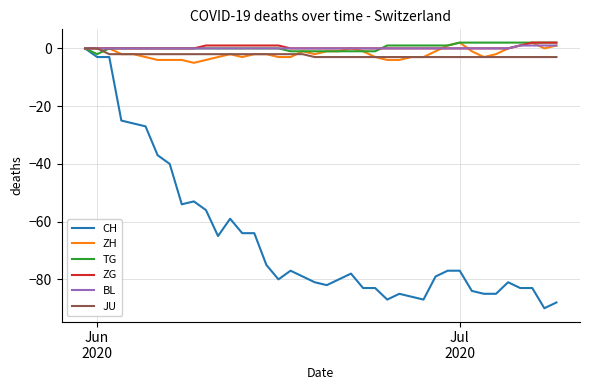

What is the lowest value of the ZH series?

-5